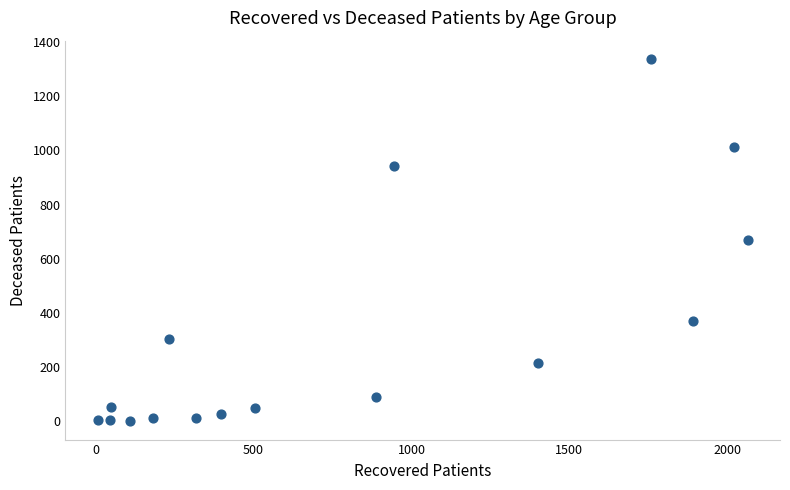

What is the range of X values (max minus min)?

2057